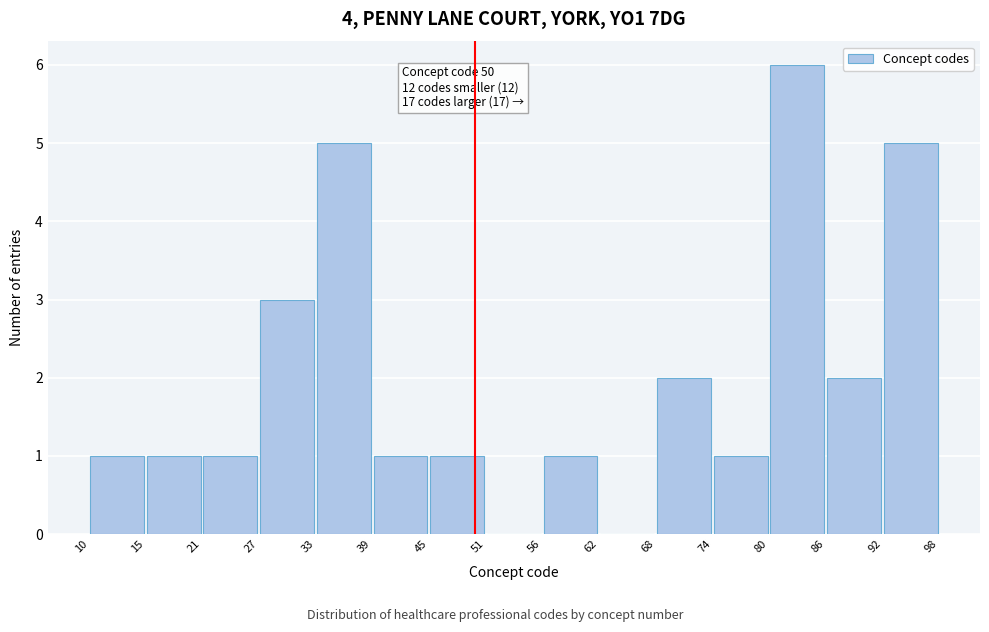

Which range on the x-axis has the tallest bar?

80 to 86